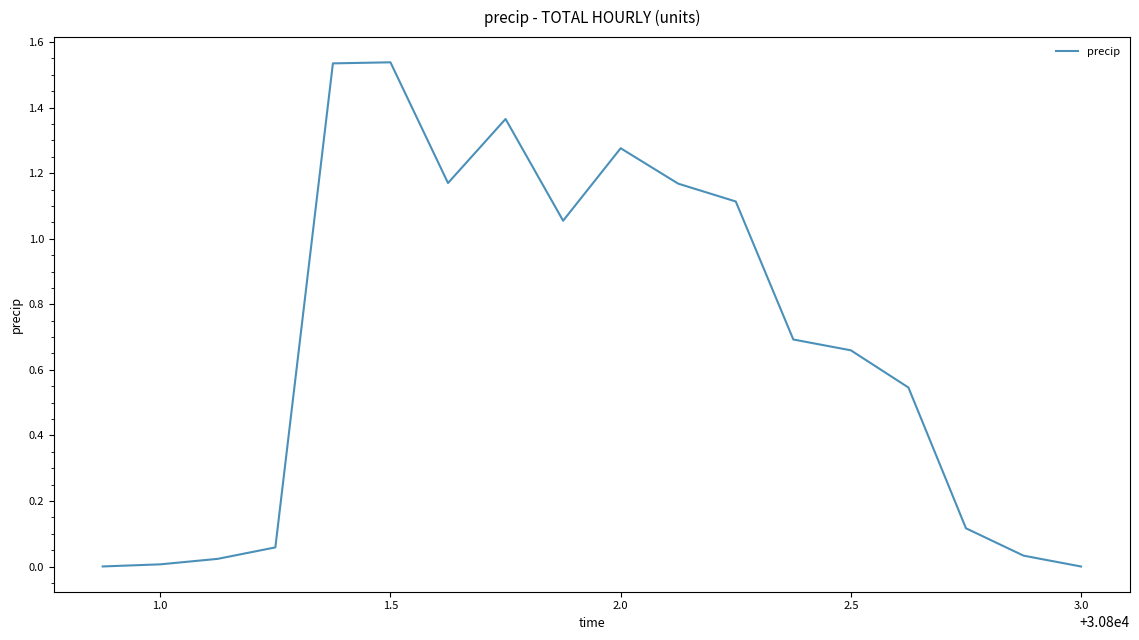

Does the chart have visible grid lines?

No